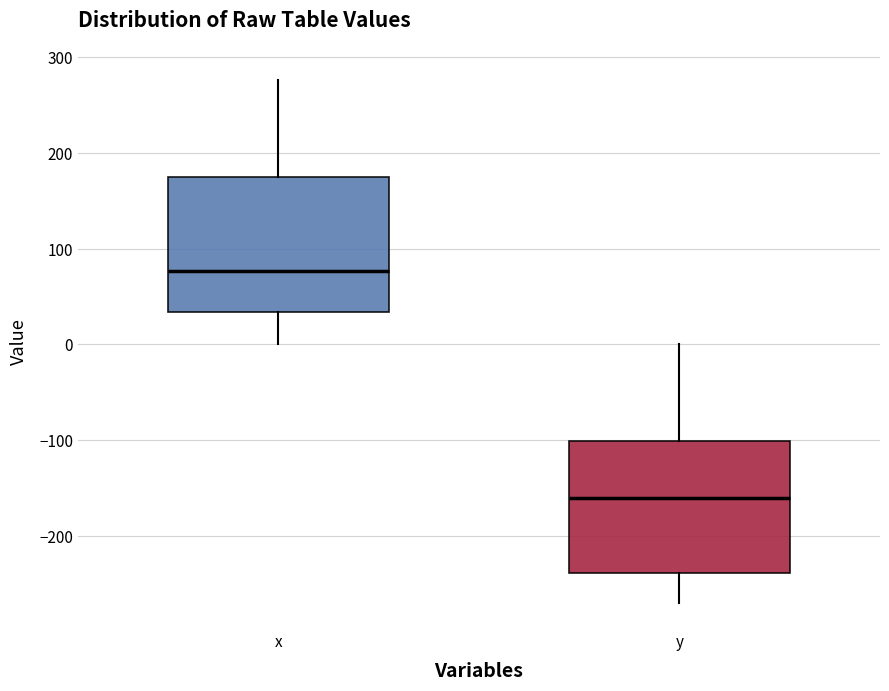

Which box's median line is the highest?

x